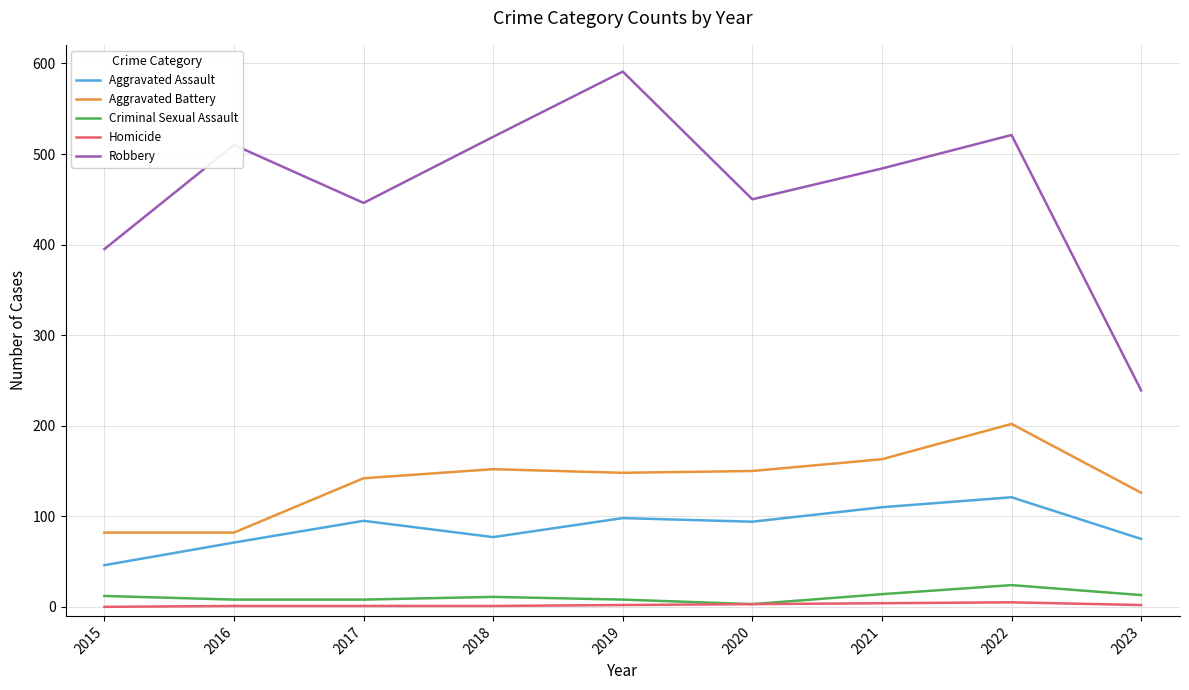

Which series changed the most between 2016 and 2021?

Aggravated Battery